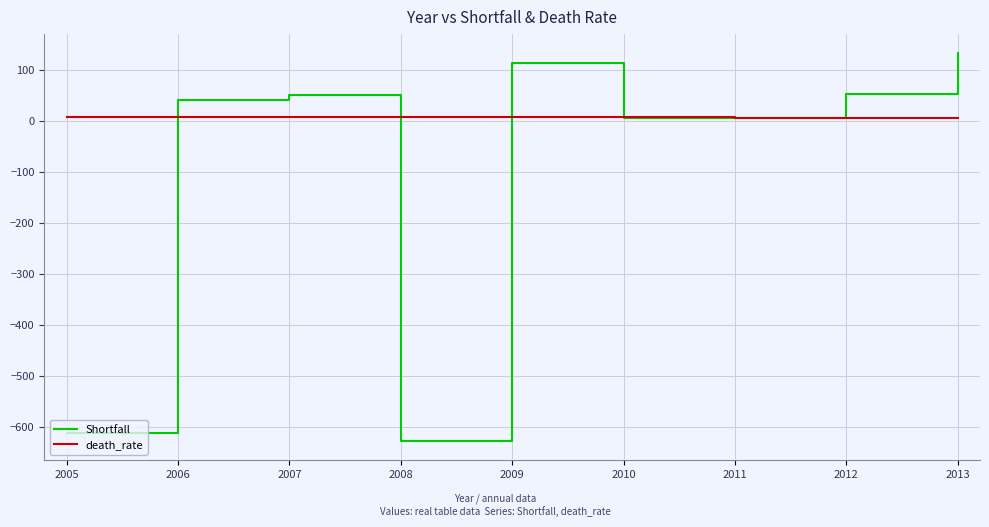

Which series ends up on top after the final intersection of death_rate and Shortfall?

Shortfall